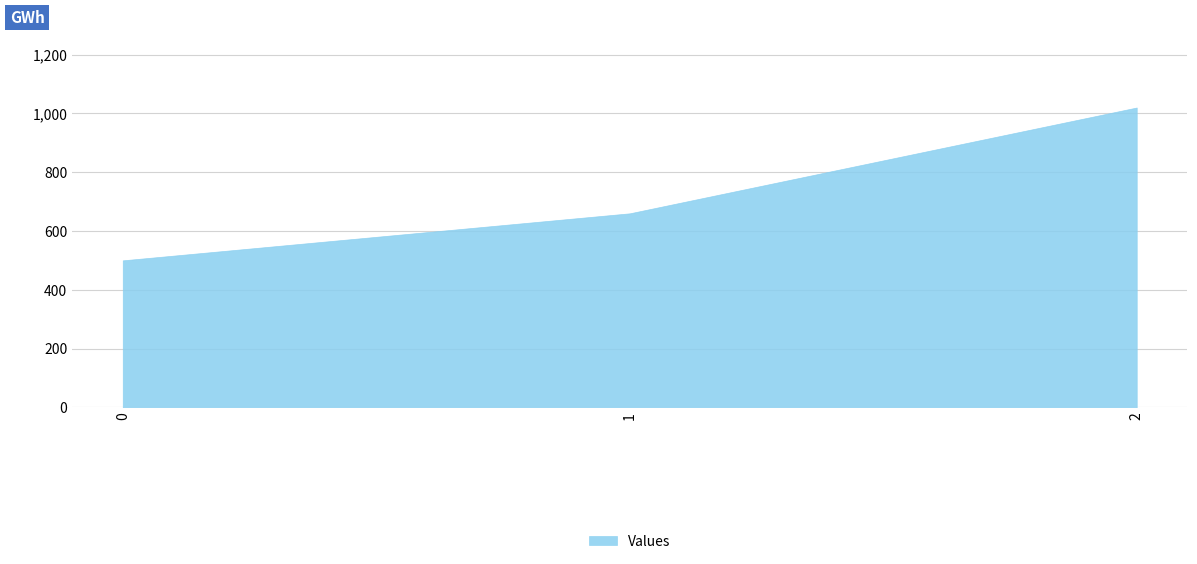

How many distinct data groups are displayed?

1